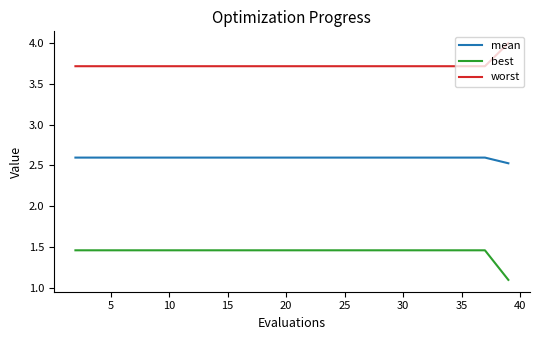

What is the maximum value shown in the chart?

4.0